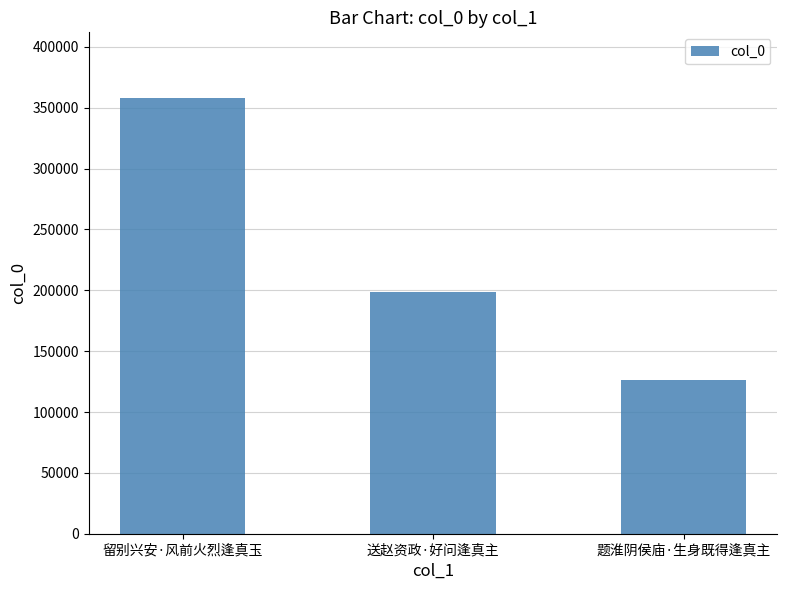

What is the sum of all values?

683197